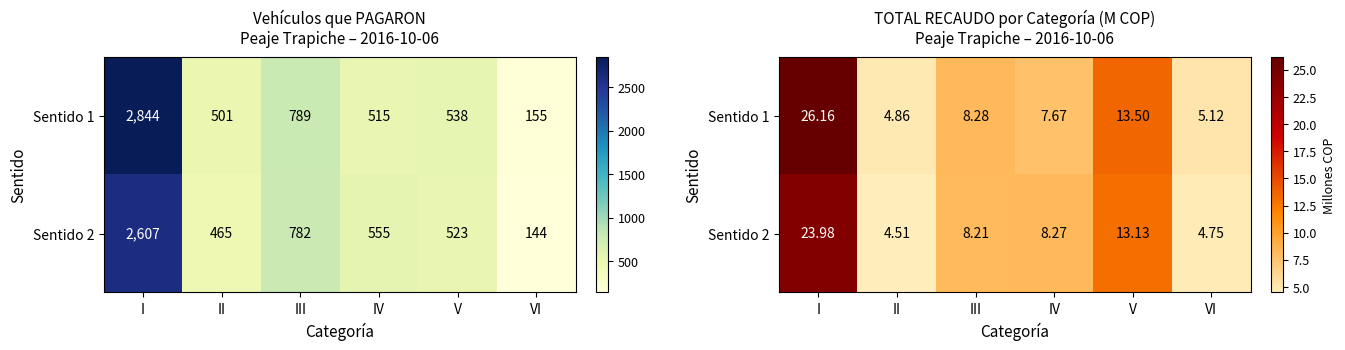

At which label does Sentido 2 first exceed 8?

I